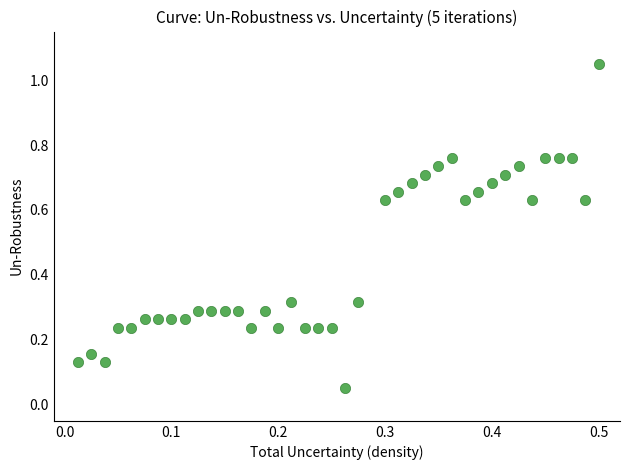

What is the range of Y values (max minus min)?

1.0